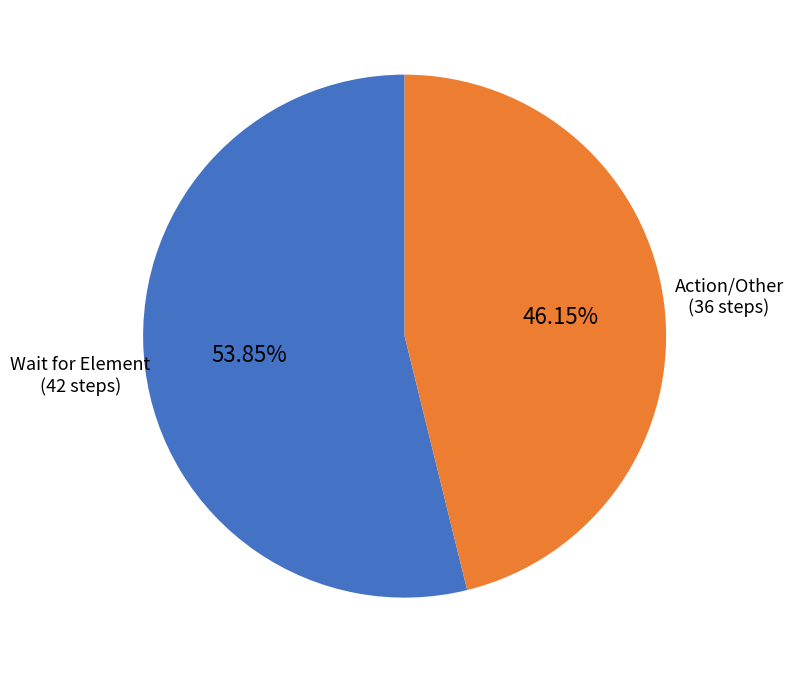

Is there any slice that represents more than half of the pie?

Yes